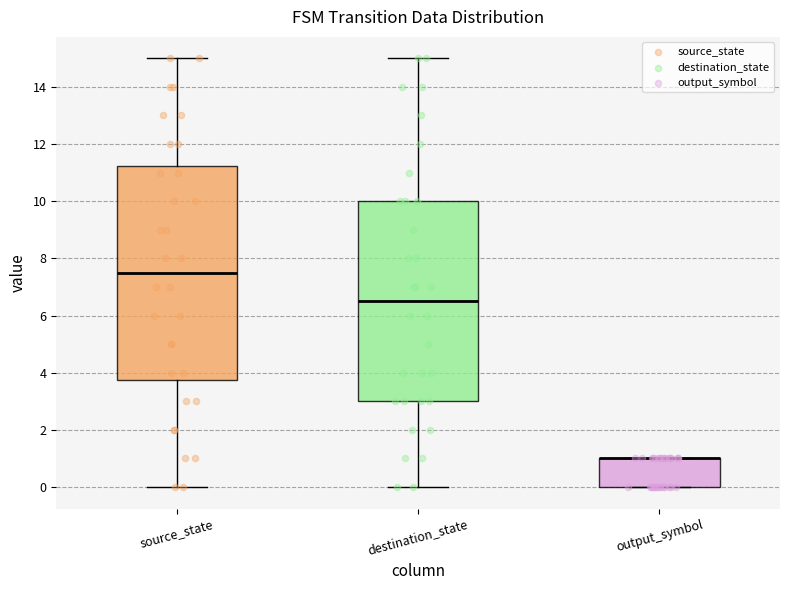

Reading left to right, transcribe this box plot: for each box, give where its median line is, the range the box spans, and where its two whiskers end, as read against the y-axis. The values are not printed on the chart, so give them approximately, as read against the axis.

source_state: median 7.6, box 3.8 to 11.2, whiskers 0.0 to 15.0
destination_state: median 6.6, box 3.0 to 10.0, whiskers 0.0 to 15.0
output_symbol: median 1.0 (drawn on the box's upper edge), box 0.0 to 1.0, whiskers 0.0 to 1.0